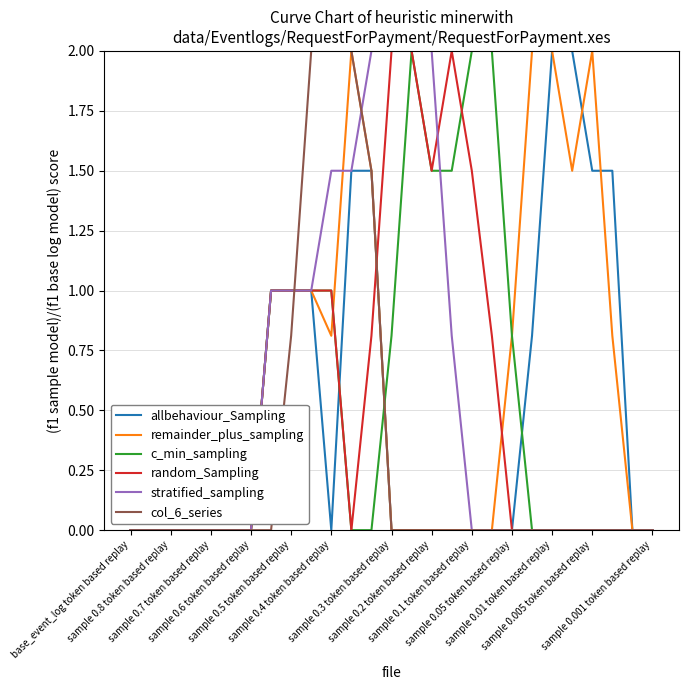

What is the maximum value for col_6_series?

2.0